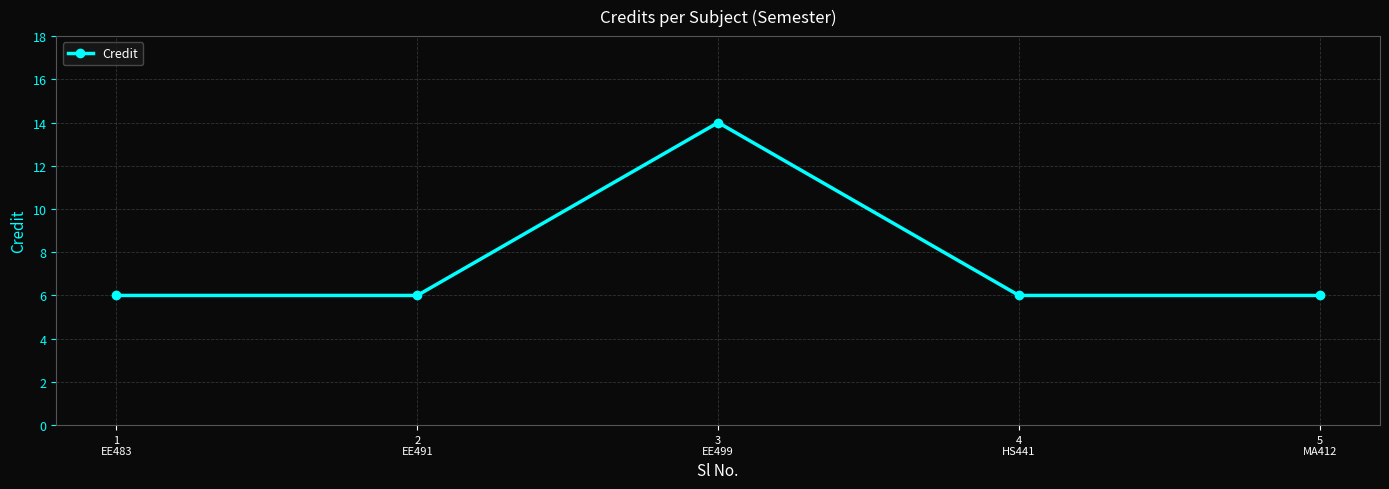

Reading left to right, list all the values displayed in this chart.

6	6	14	6	6